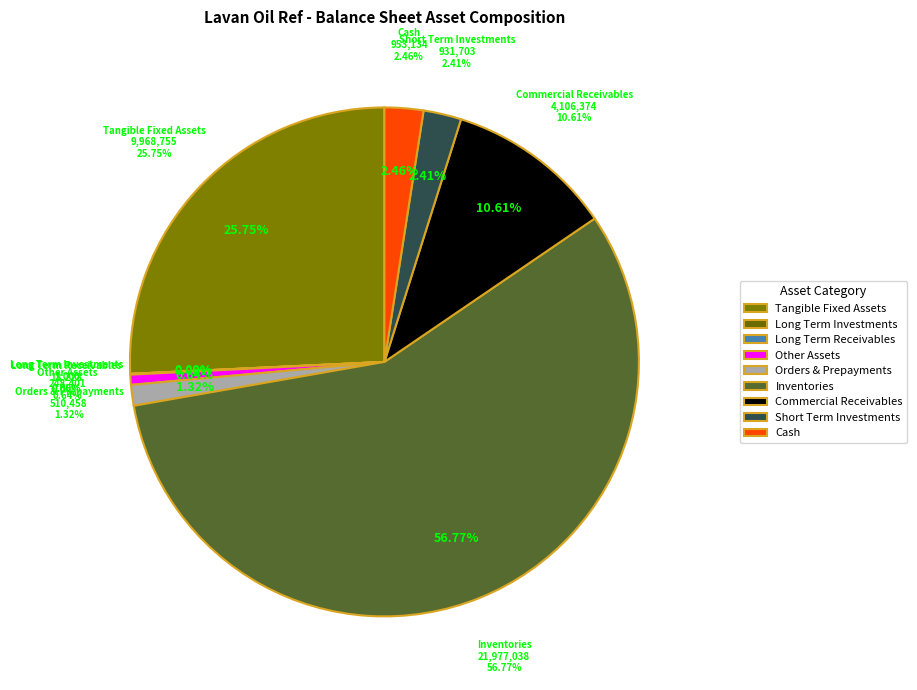

Is it true that comercial_and_other_receivables is 11% of the pie?

True